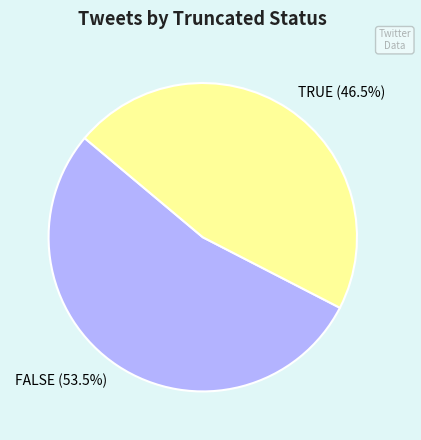

Is there a majority slice in this chart?

Yes